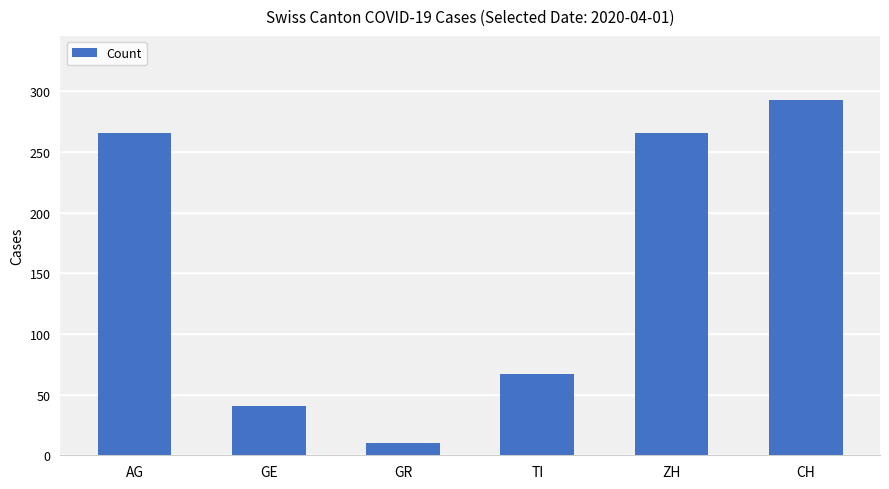

The value at GE is 69. True or false?

False